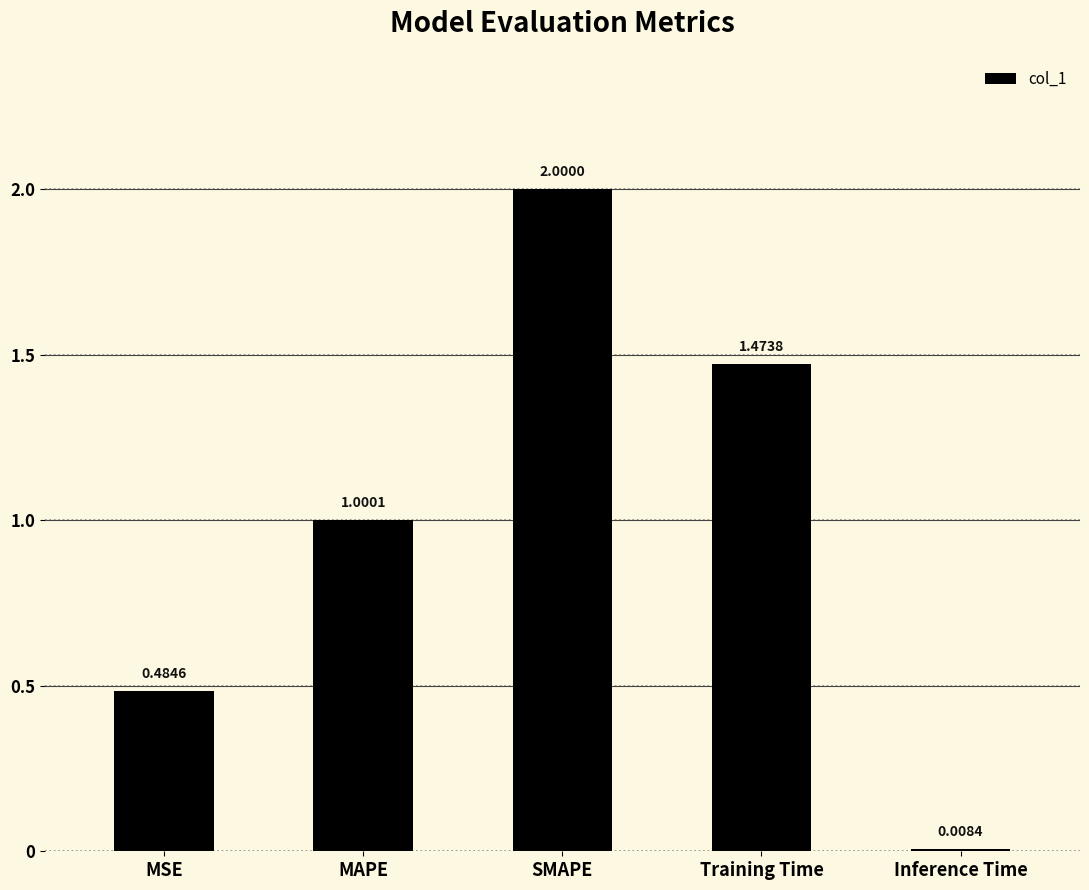

True or false: the data shows 2.2 at Training Time.

False